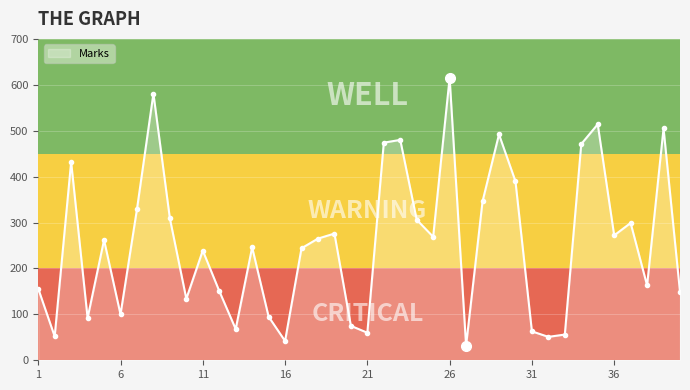

What is the minimum value shown in the chart?

32